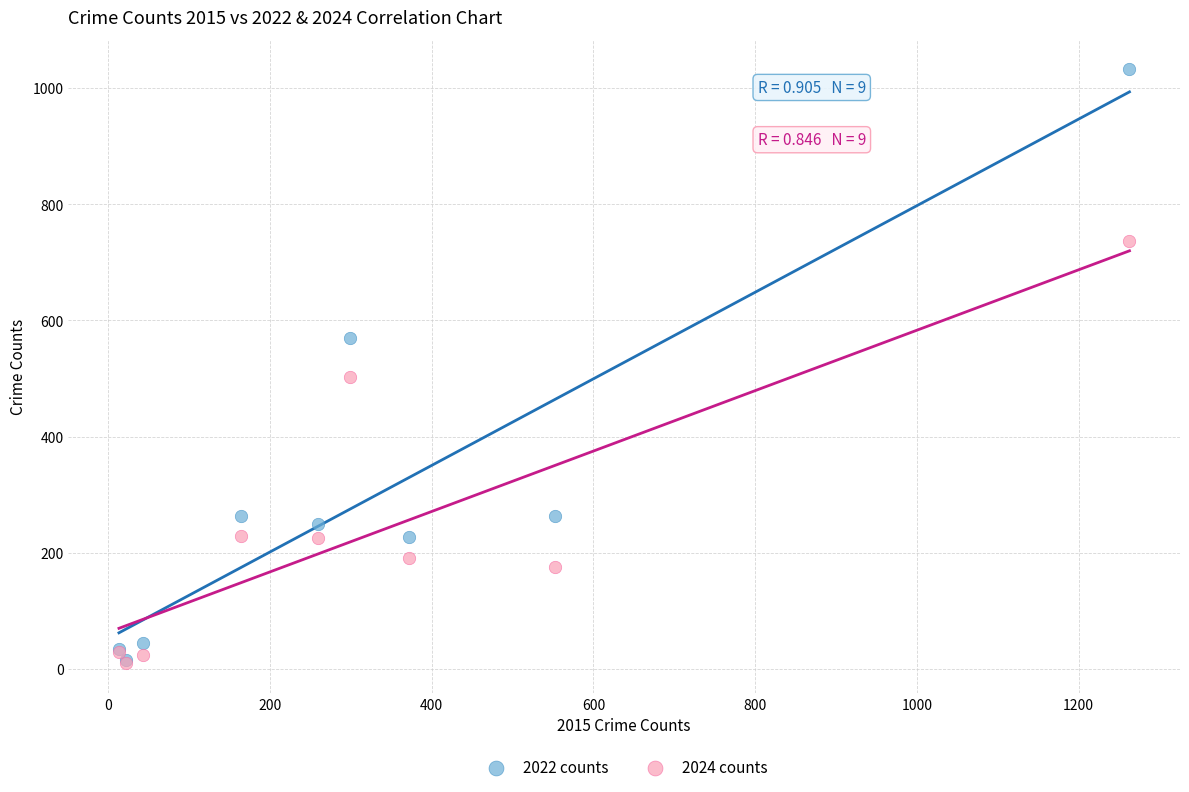

Which series has the largest Y range (max minus min)?

2022 counts